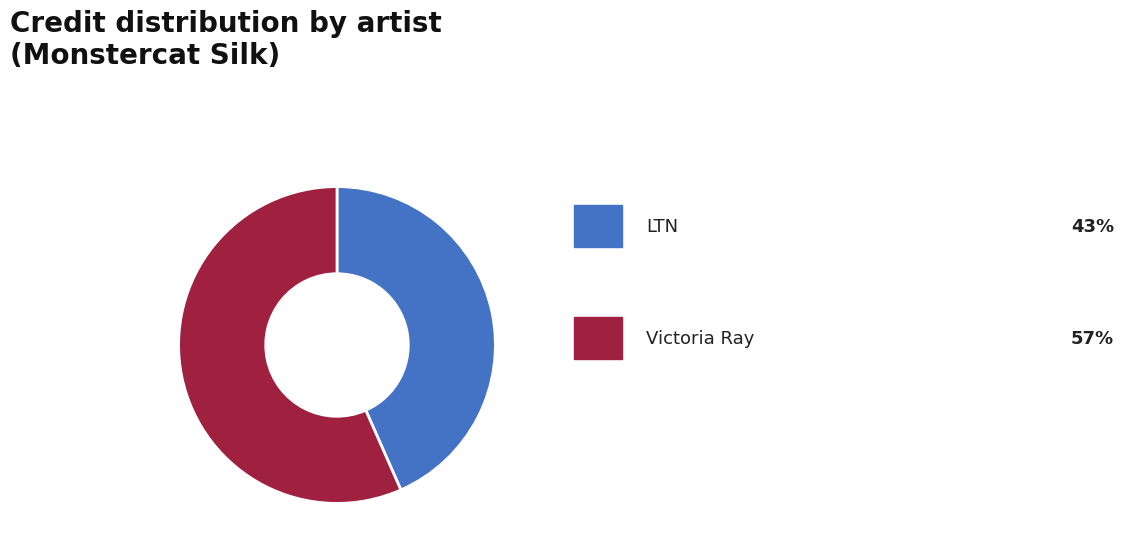

Does any single category account for the majority?

Yes